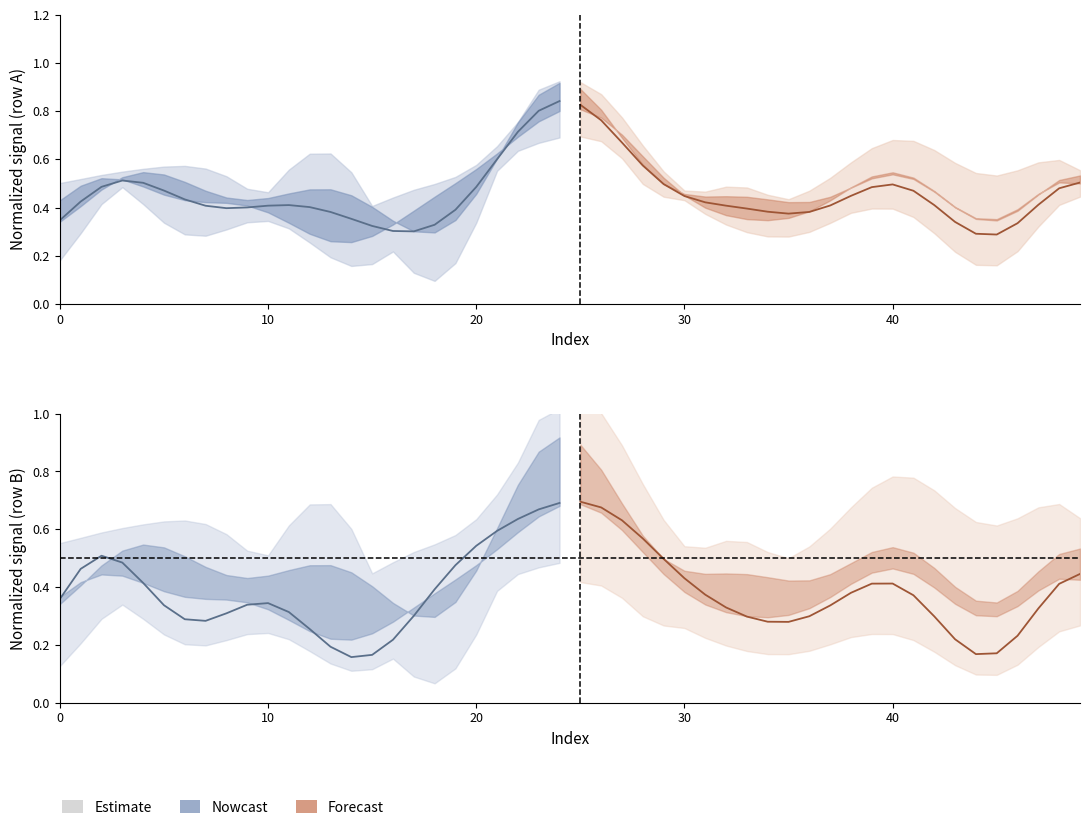

What is the minimum value for row_2 (forecast)?

0.2